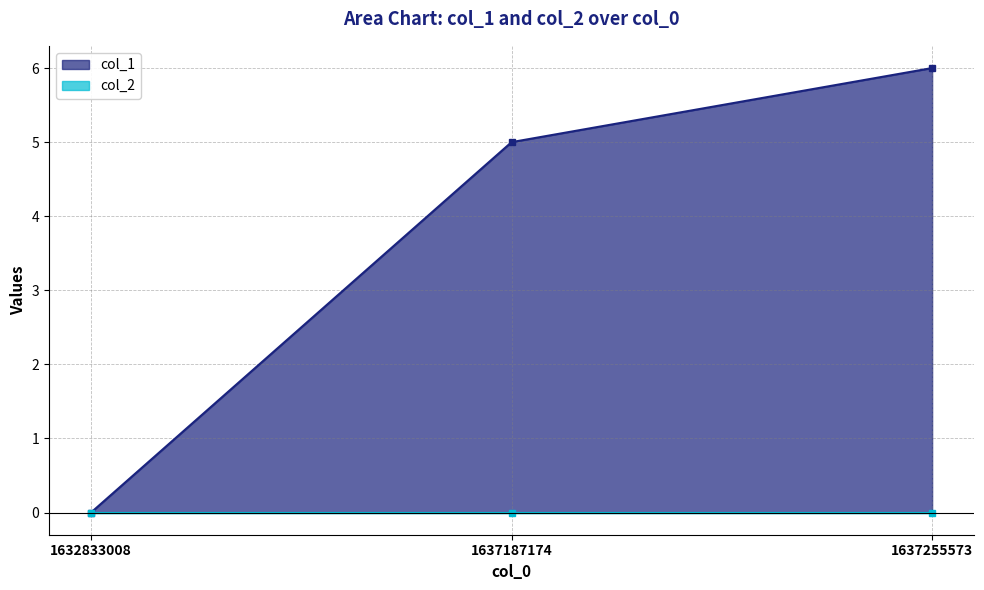

Reading left to right, extract all data points from this chart.

1632833008=0	1637187174=5	1637255573=6